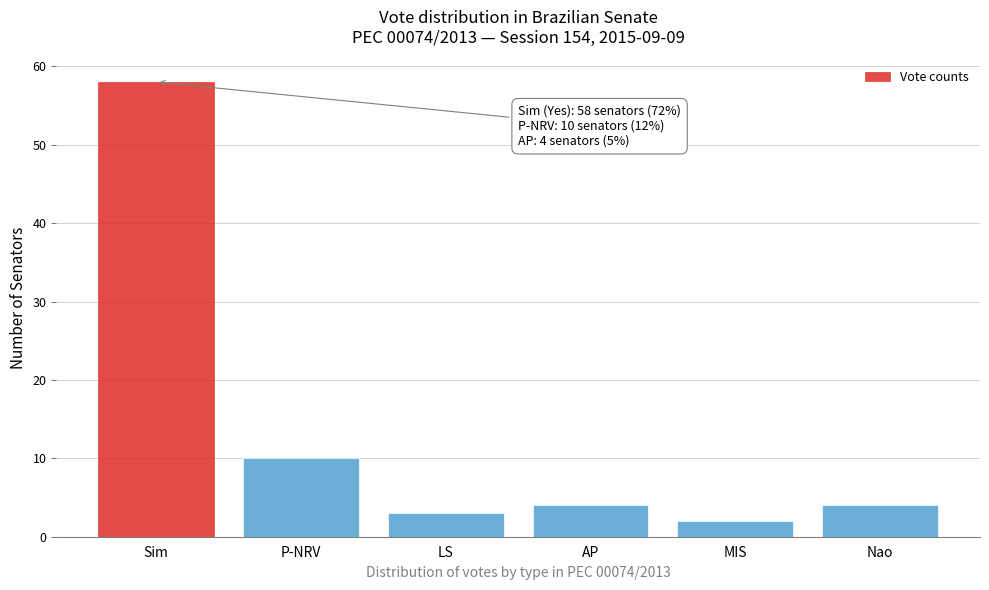

Reading left to right, what are all the values shown in this chart?

58	10	3	4	2	4